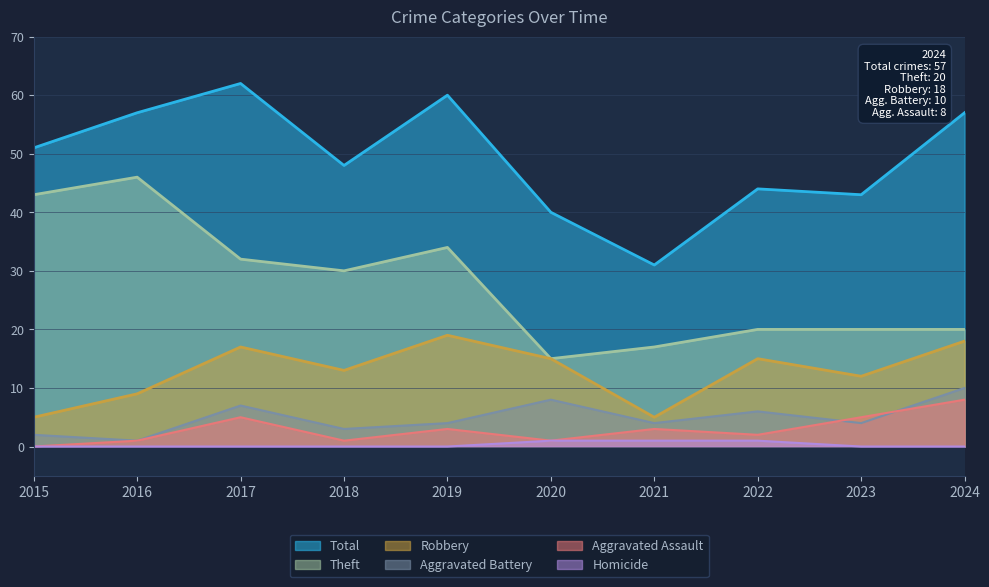

Reading right to left, extract all data points from this chart.

Total: 2024=57	2023=43	2022=44	2021=31	2020=40	2019=60	2018=48	2017=62	2016=57	2015=51
Theft: 2024=20	2023=20	2022=20	2021=17	2020=15	2019=34	2018=30	2017=32	2016=46	2015=43
Robbery: 2024=18	2023=12	2022=15	2021=5	2020=15	2019=19	2018=13	2017=17	2016=9	2015=5
Aggravated Battery: 2024=10	2023=4	2022=6	2021=4	2020=8	2019=4	2018=3	2017=7	2016=1	2015=2
Aggravated Assault: 2024=8	2023=5	2022=2	2021=3	2020=1	2019=3	2018=1	2017=5	2016=1	2015=0
Homicide: 2024=0	2023=0	2022=1	2021=1	2020=1	2019=0	2018=0	2017=0	2016=0	2015=0